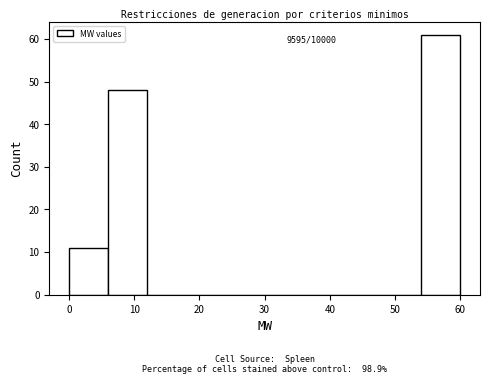

Which range on the x-axis has the tallest bar?

54 to 60